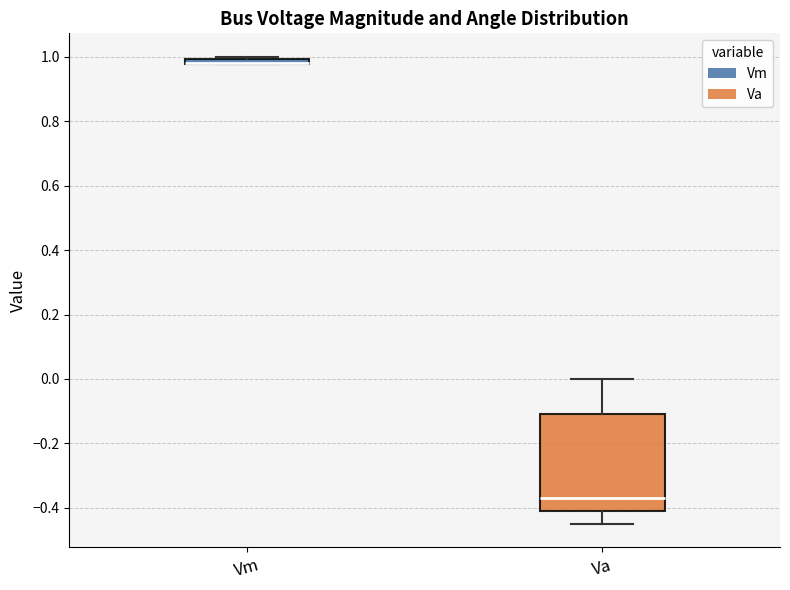

Where is the upper edge of the box for Vm on the y-axis? The values are not printed on the chart, so give them approximately, as read against the axis.

1.00